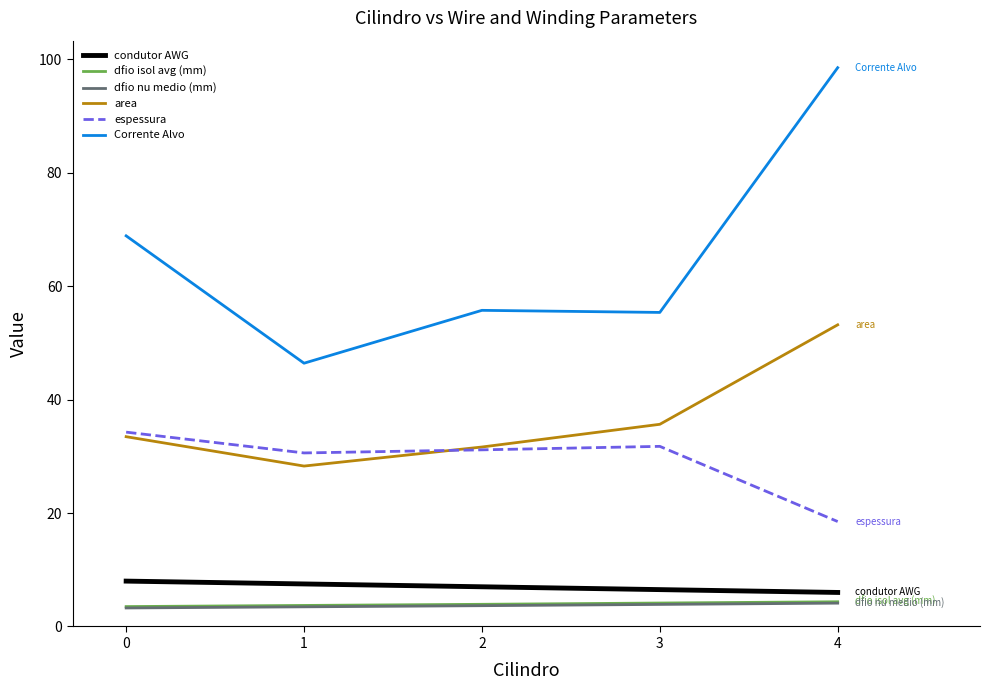

Which series has the largest total across all categories?

Corrente Alvo